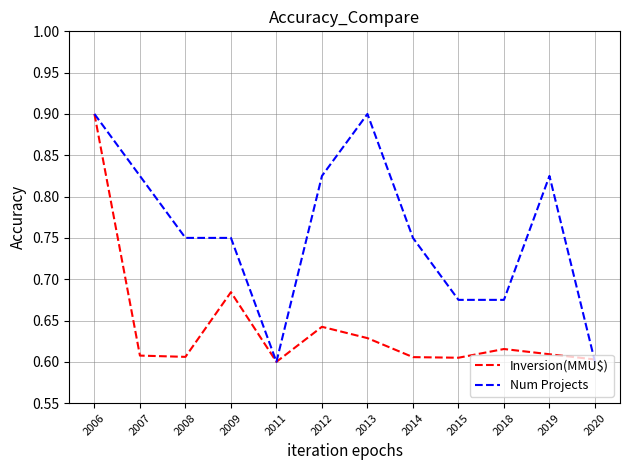

What is the maximum value shown in the chart?

0.9